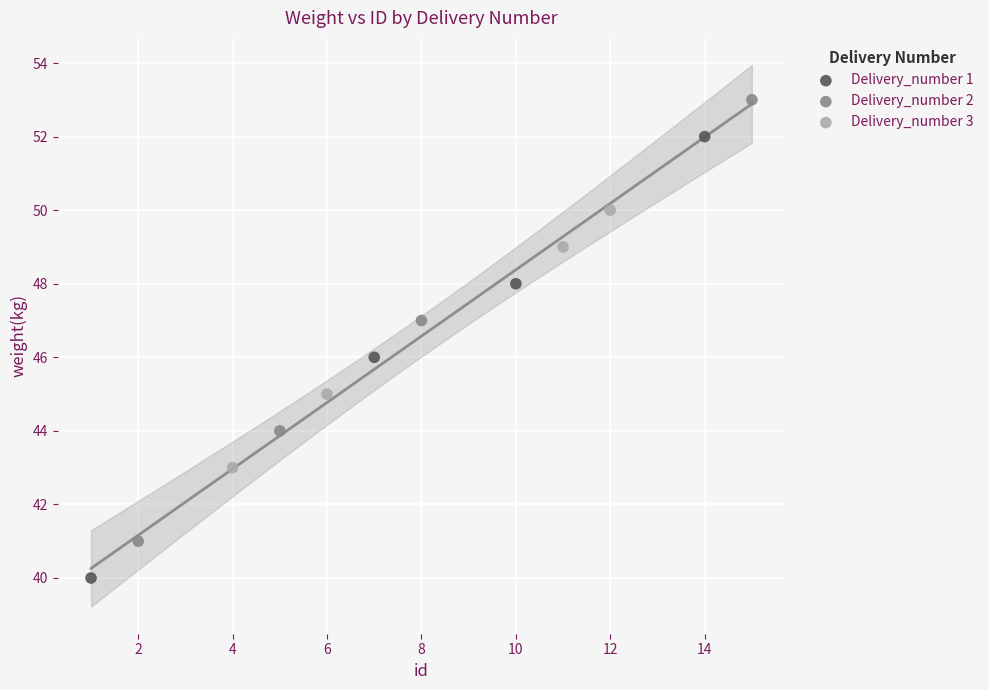

Which series contains the lowest Y value?

Delivery_number 1